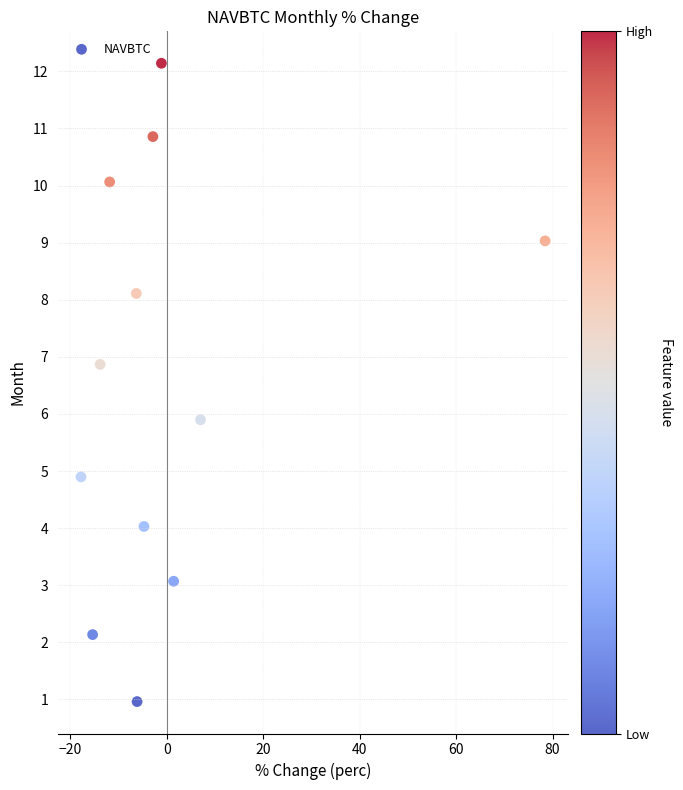

What is the range of Y values (max minus min)?

11.2